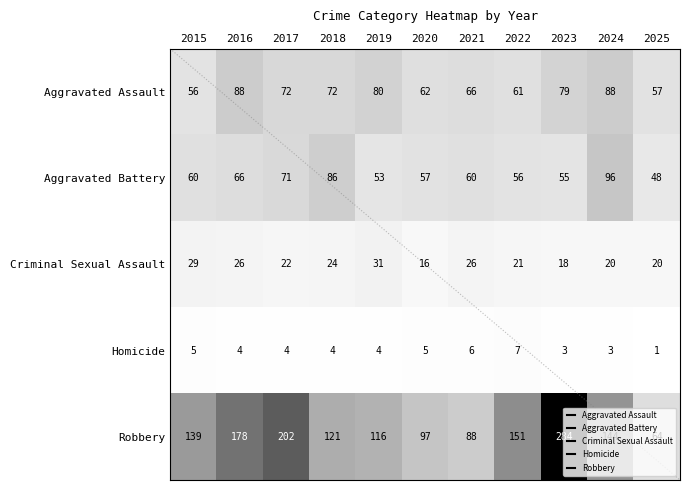

True or false: Criminal Sexual Assault has a value of 16 at 2020.

True